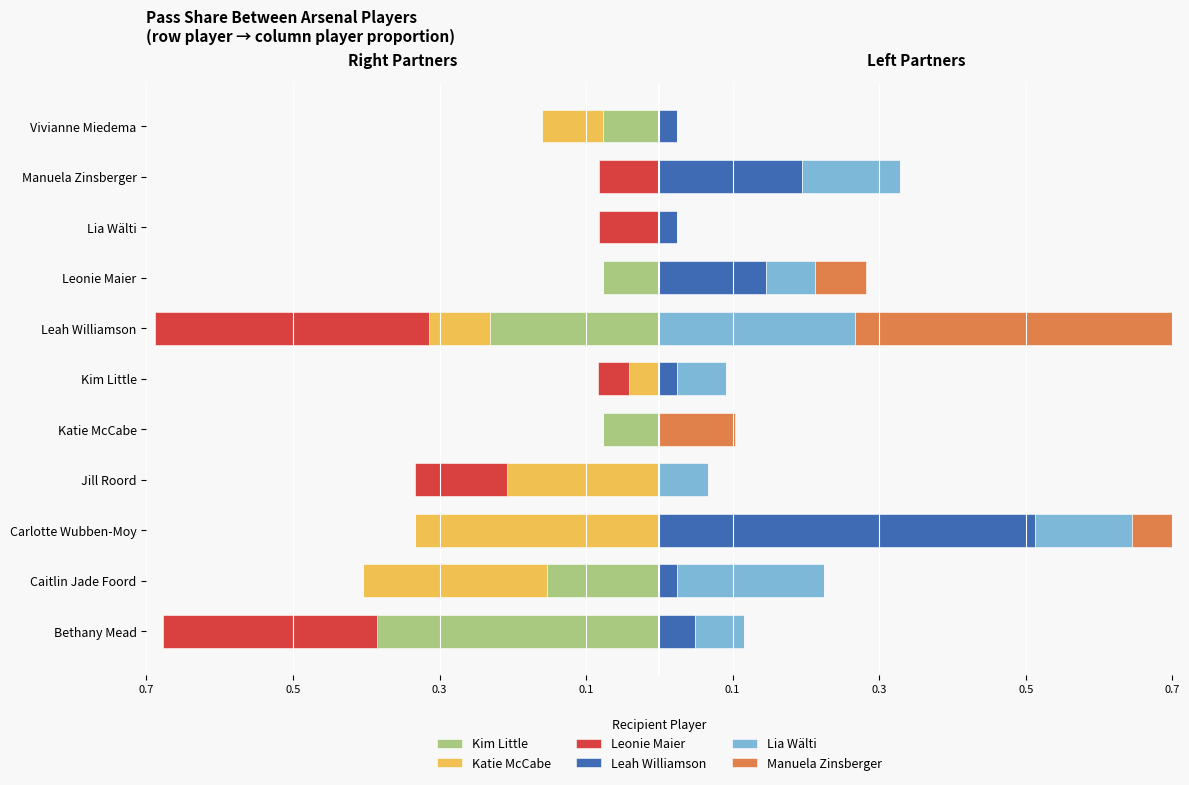

Which series has the widest spread of values?

Leah Williamson